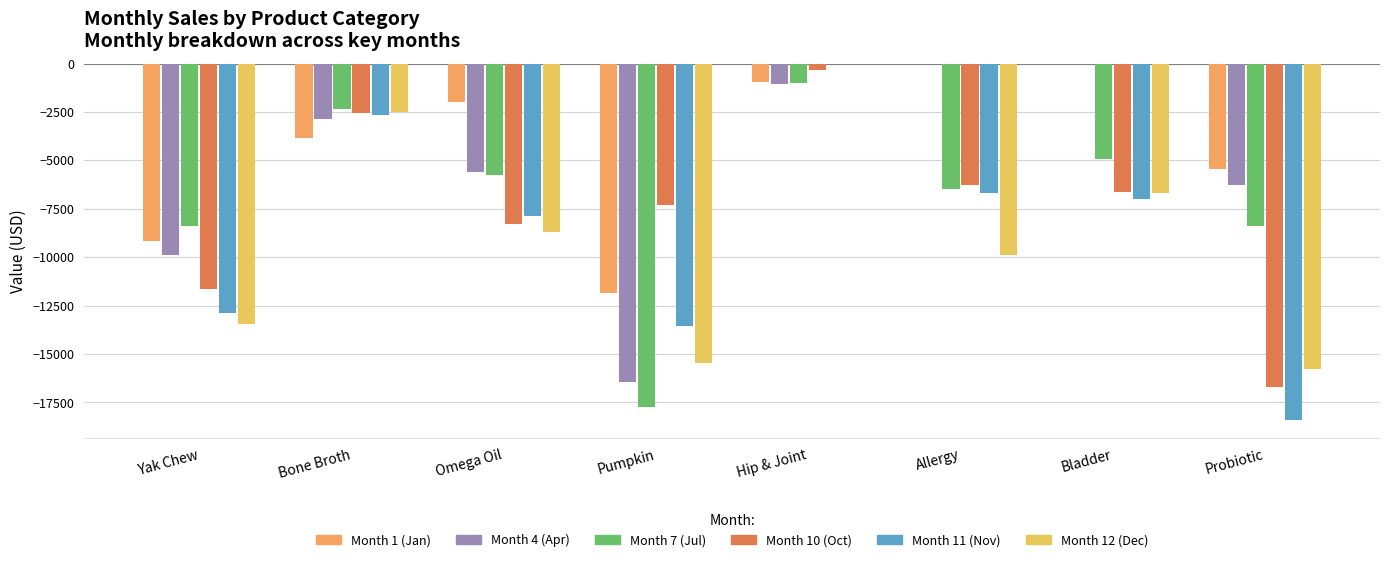

The Month 12 (Dec) series shows -24618.5 at Probiotic. True or false?

False